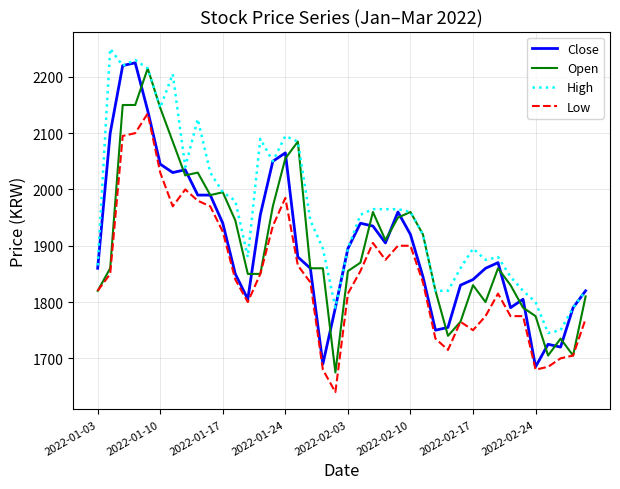

Which series has the largest total across all categories?

High